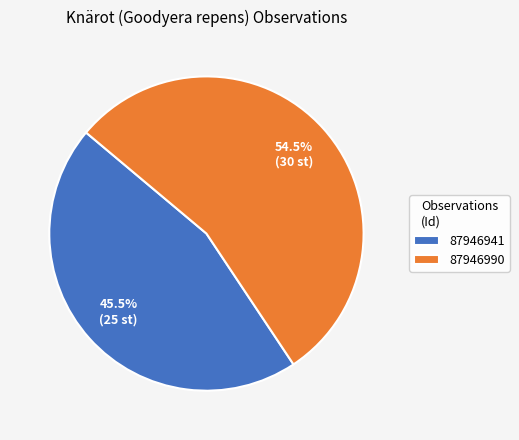

Count the number of slices in the pie.

2